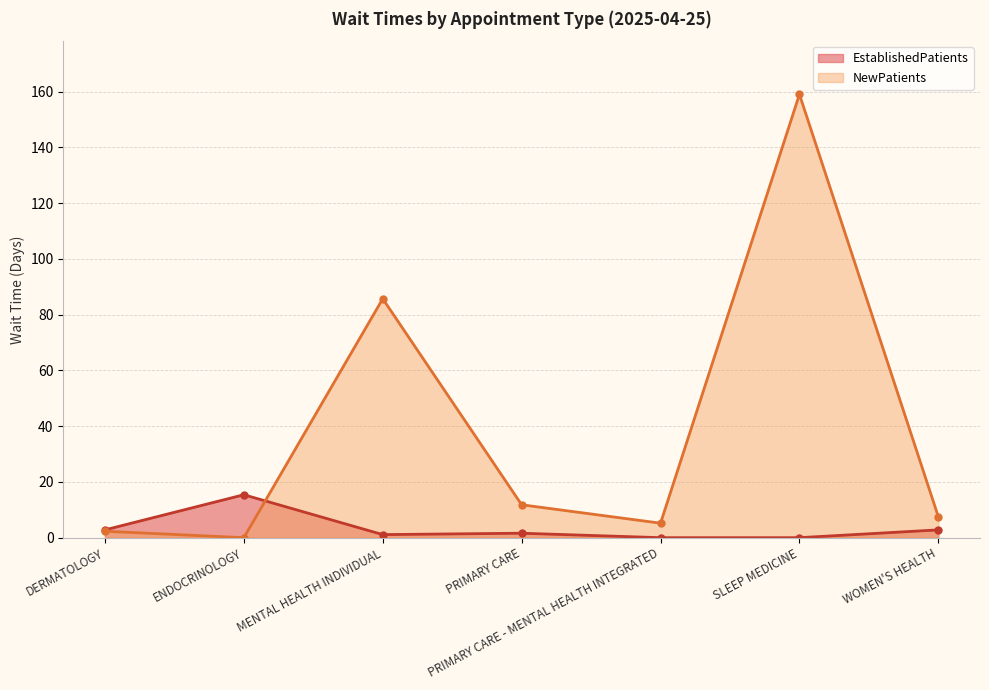

What is the difference between the highest and lowest values at PRIMARY CARE?

10.2